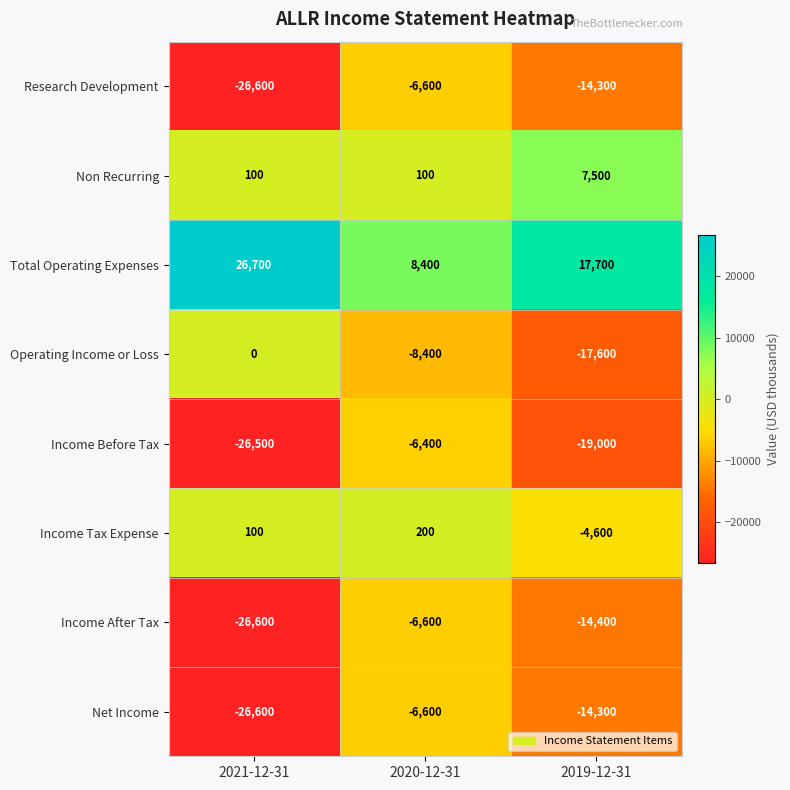

The Income Tax Expense series shows -6775 at 2019-12-31. True or false?

False